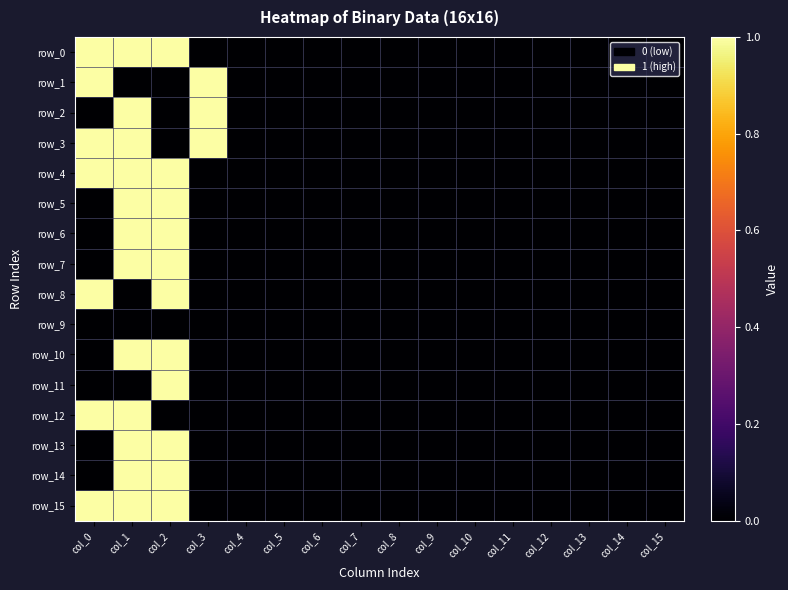

Is the value of row_0 at col_11 greater than the value of row_4 at col_13?

No